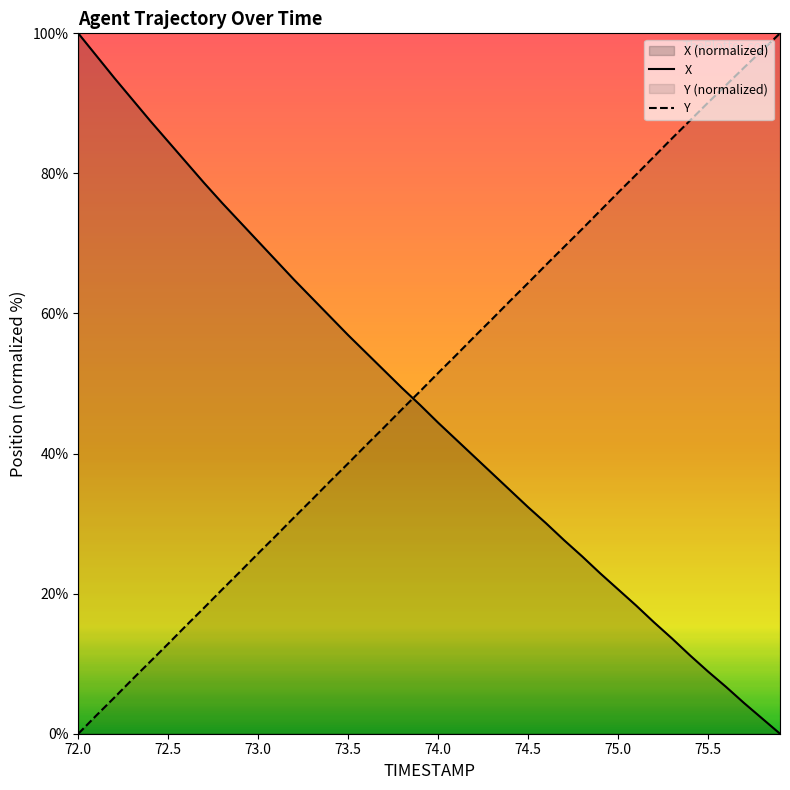

Reading left to right, list all the values displayed in this chart.

X: 100.0	96.8	93.6	90.6	87.5	84.5	81.6	78.6	75.8	73.0	70.3	67.5	64.8	62.2	59.5	56.9	54.4	51.9	49.3	46.9	44.4	42.0	39.6	37.2	34.8	32.3	30.0	27.6	25.3	22.9	20.6	18.3	15.9	13.6	11.2	8.9	6.7	4.4	2.2	0.0
Y: 0.0	2.6	5.2	7.8	10.3	12.9	15.5	18.0	20.6	23.2	25.8	28.3	30.9	33.5	36.1	38.6	41.2	43.8	46.4	48.9	51.5	54.1	56.7	59.2	61.8	64.4	67.0	69.5	72.1	74.7	77.3	79.8	82.4	85.0	87.6	90.1	92.6	95.1	97.6	100.0